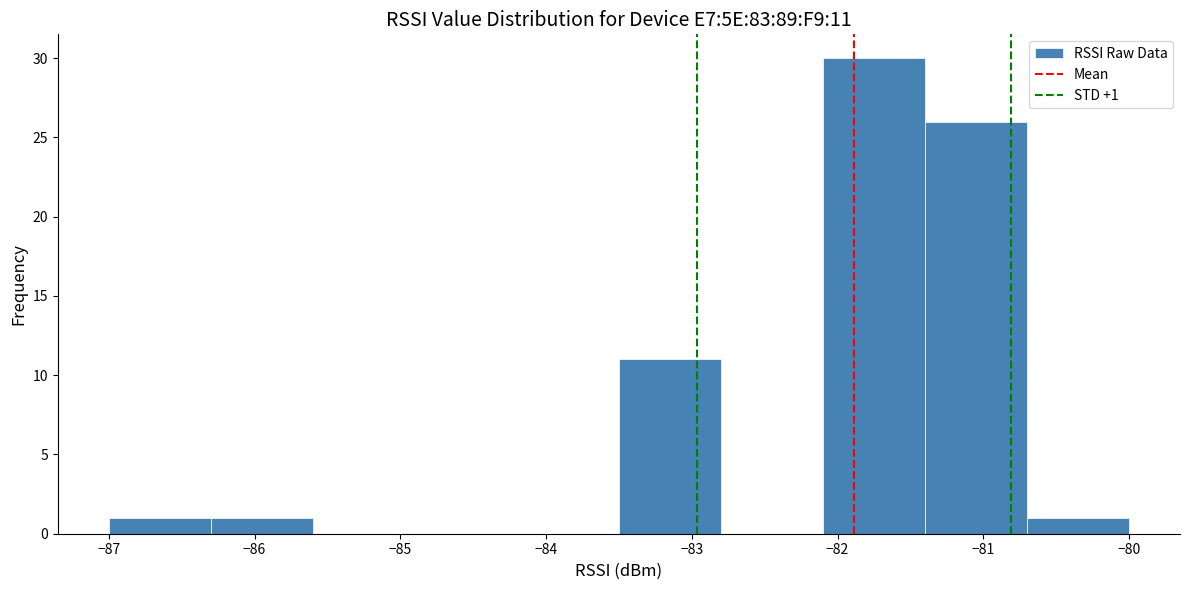

Over which range of the x-axis is the bar tallest?

-82.1 to -81.4